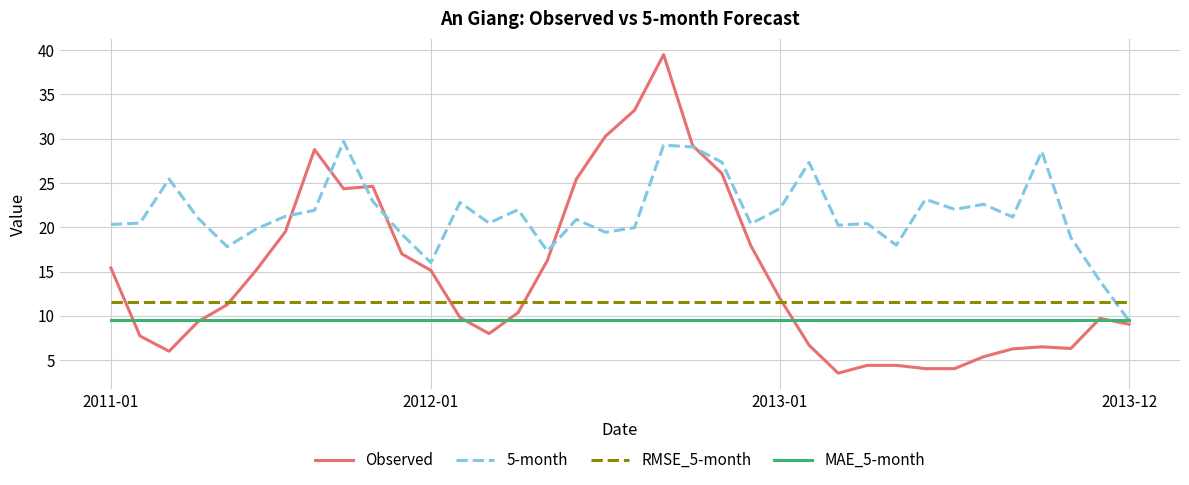

List the series in order of their overall mean, lowest first.

MAE_5-month, RMSE_5-month, Observed, 5-month